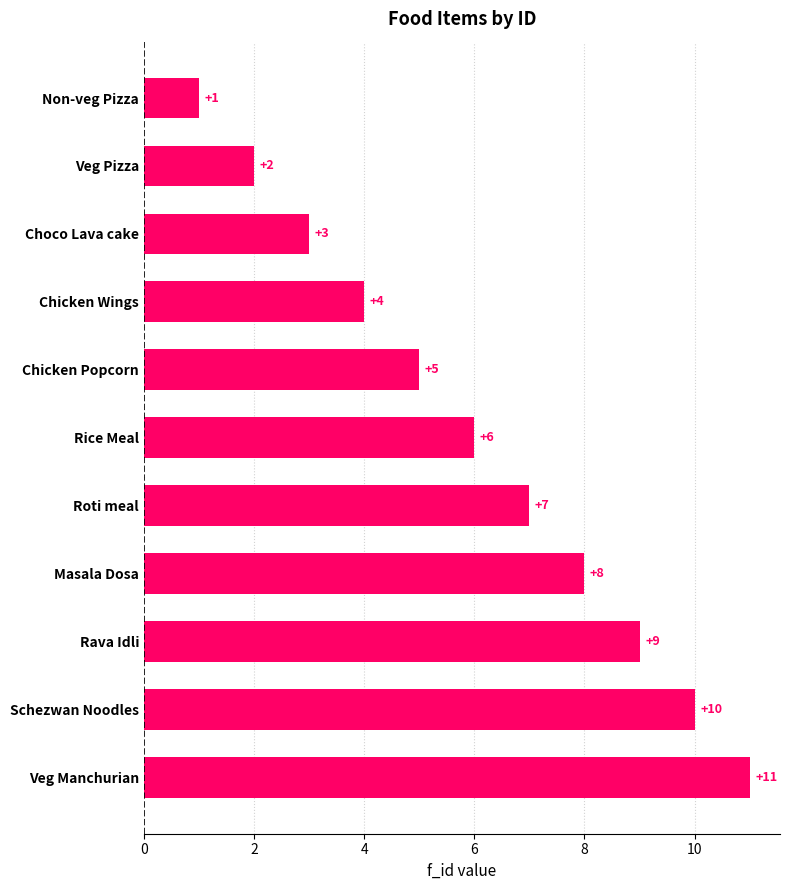

Rank the categories by value from highest to lowest.

Veg Manchurian, Schezwan Noodles, Rava Idli, Masala Dosa, Roti meal, Rice Meal, Chicken Popcorn, Chicken Wings, Choco Lava cake, Veg Pizza, Non-veg Pizza